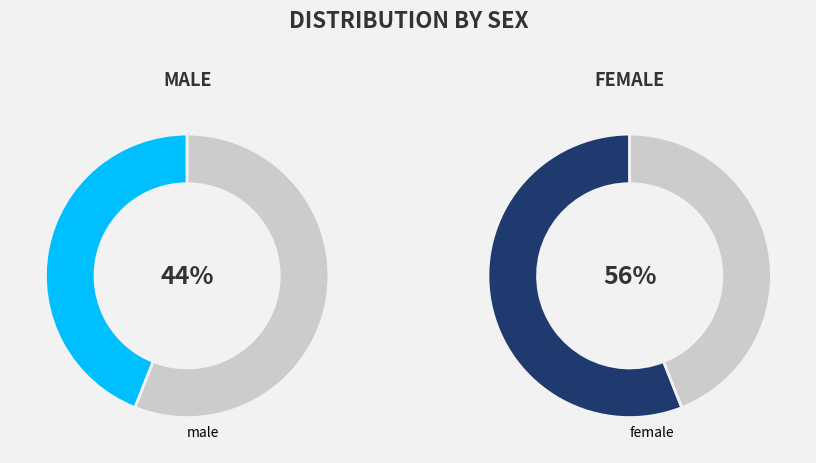

To the nearest percent, what is the combined percentage of female and male?

100%